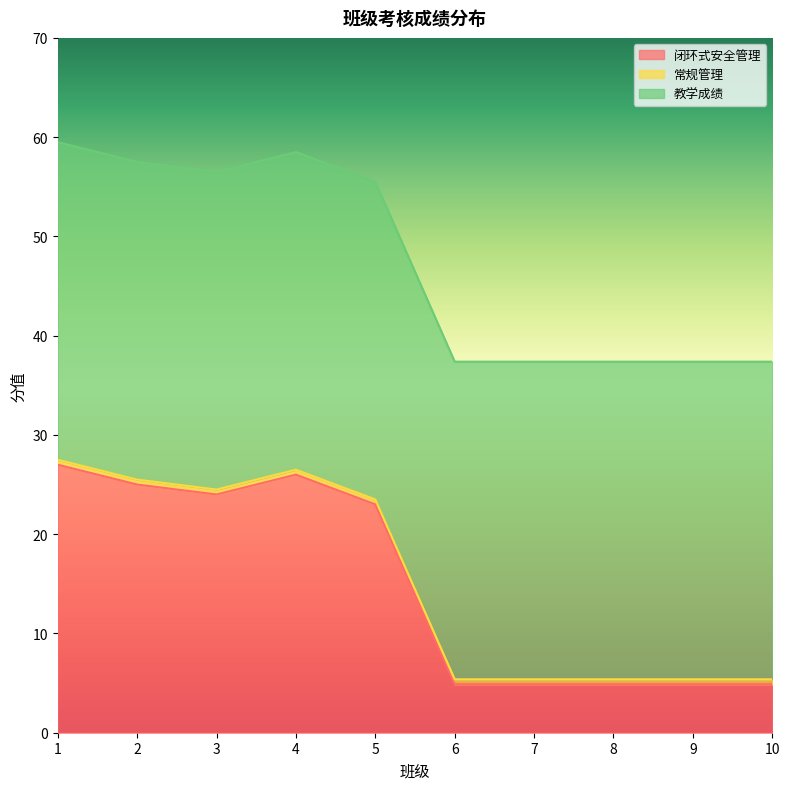

True or false: 闭环式安全管理 has a value of 9.8 at 5.

False